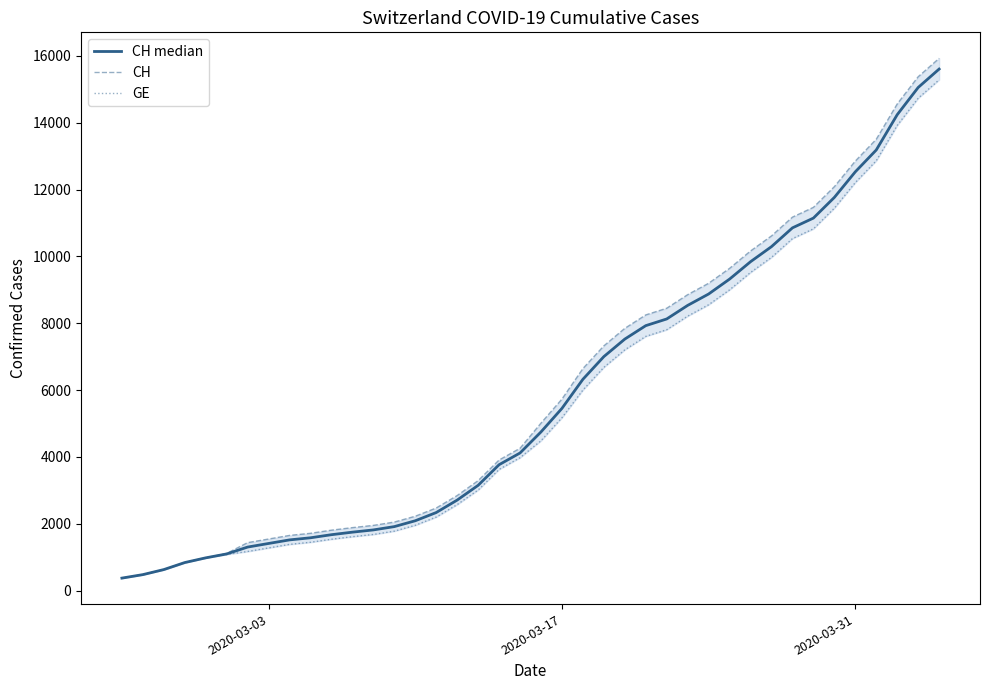

What are all the series names shown in the legend?

CH median, CH, GE